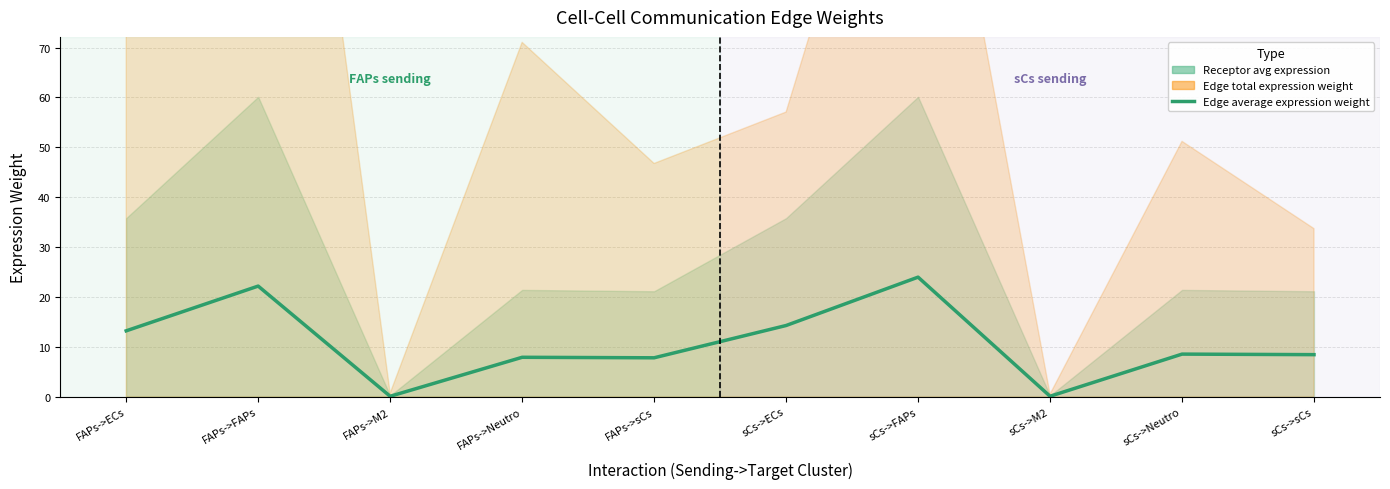

The chart shows a value of 20.3 at sCs->ECs. True or false?

False